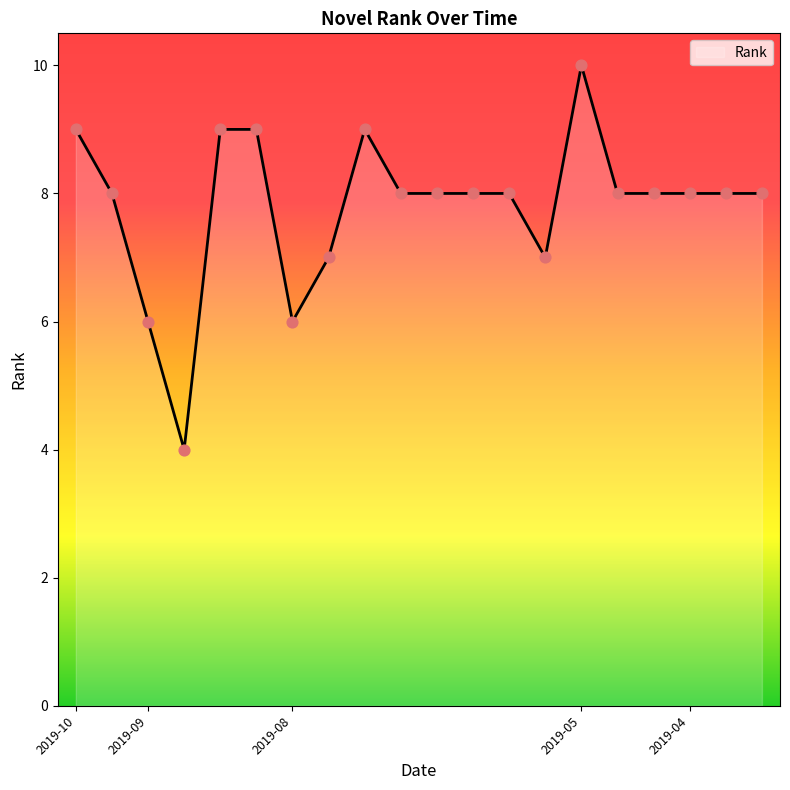

What is the maximum value shown in the chart?

10